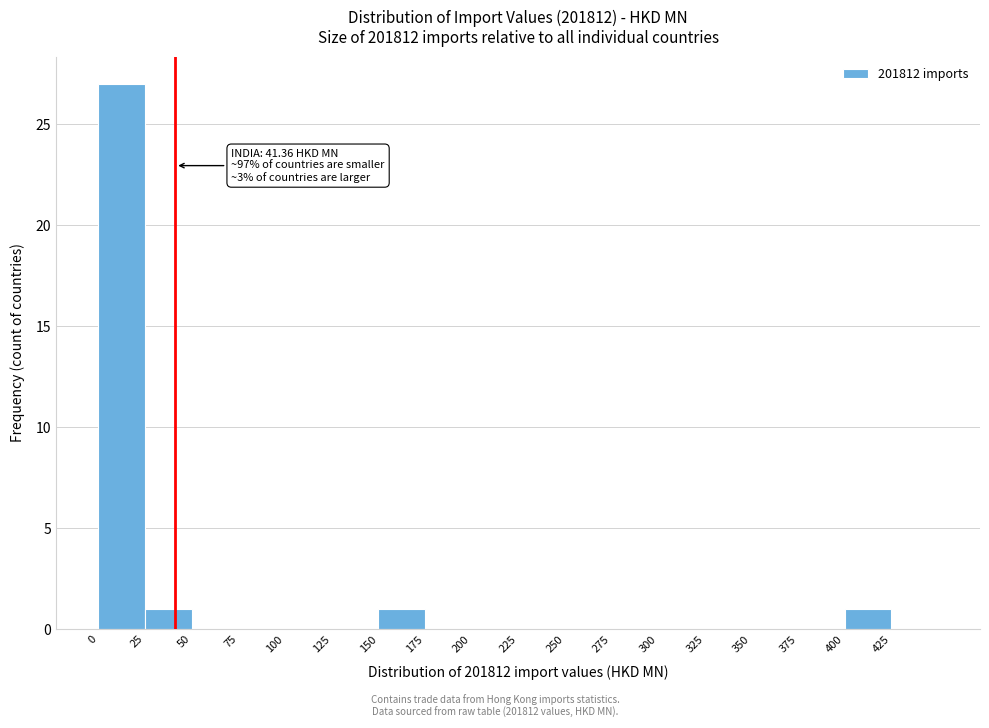

Which range on the x-axis has the tallest bar?

0 to 25